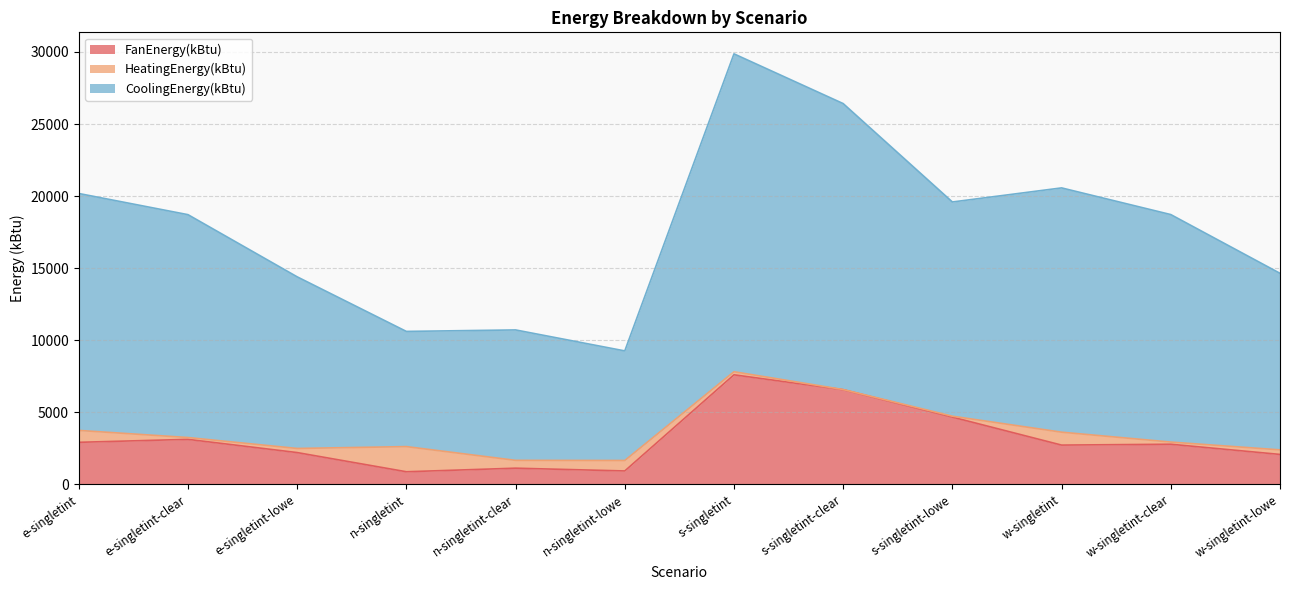

Is it true that FanEnergy(kBtu) equals 3122.4 at e-singletint-clear?

True